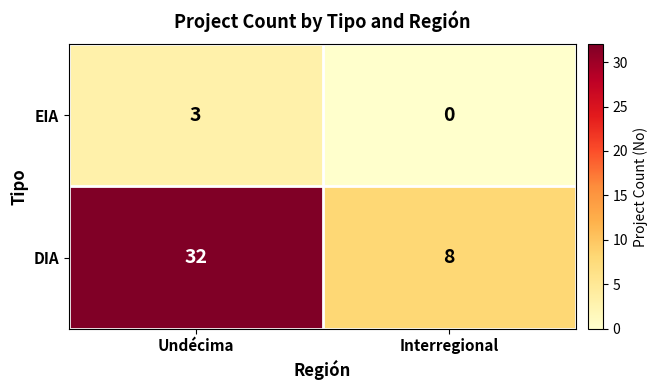

Is it true that EIA equals 1 at Undécima?

False